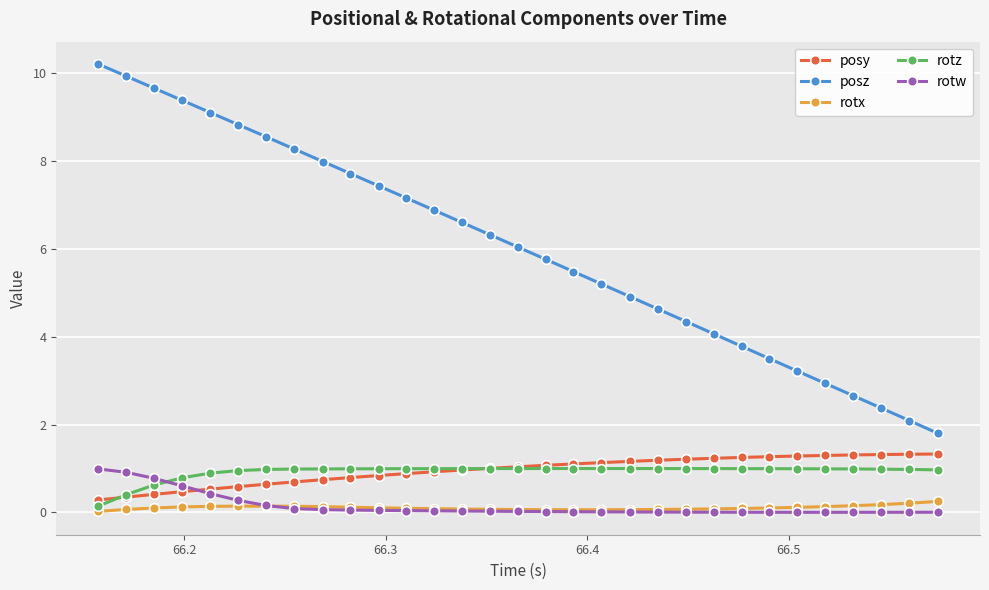

True or false: rotx and posz intersect in this chart.

False